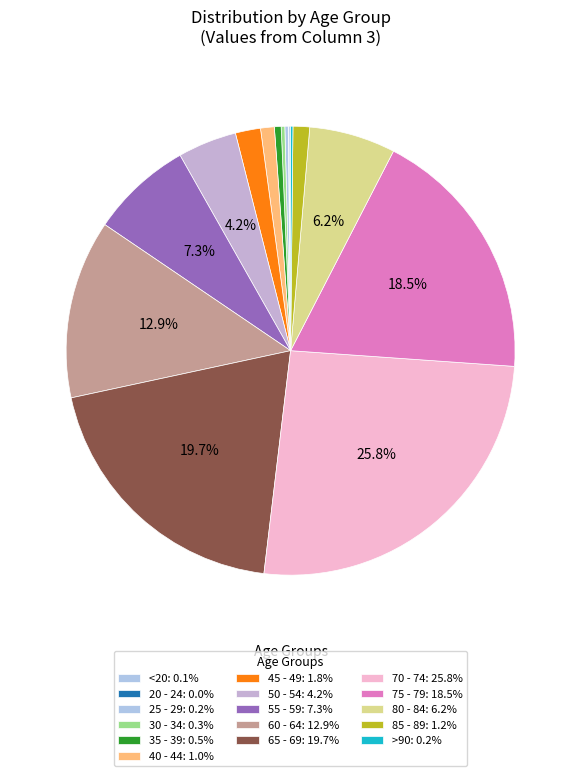

What portion of the pie excludes 70 - 74?

74.2%